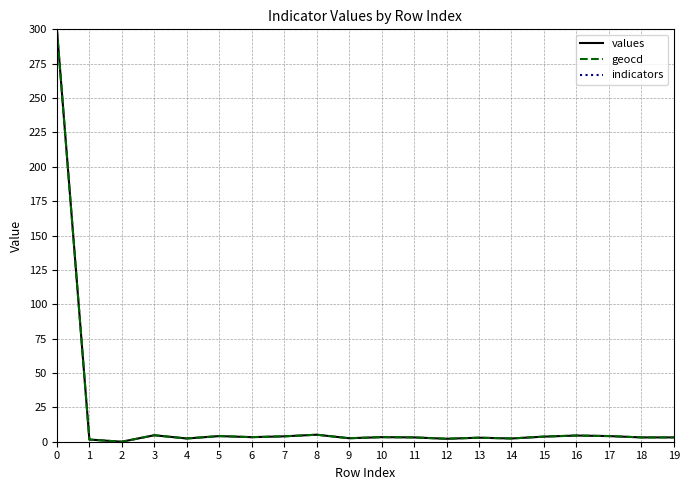

Which series changed the most between 0 and 16?

values